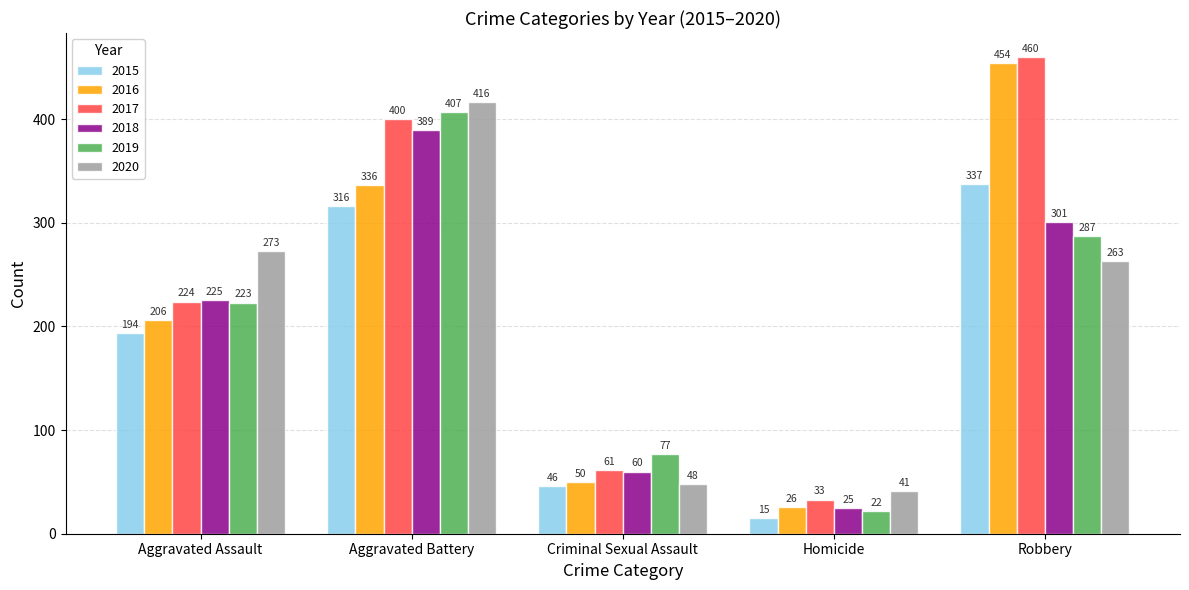

What is the spread (max minus min) of values at Aggravated Battery?

100